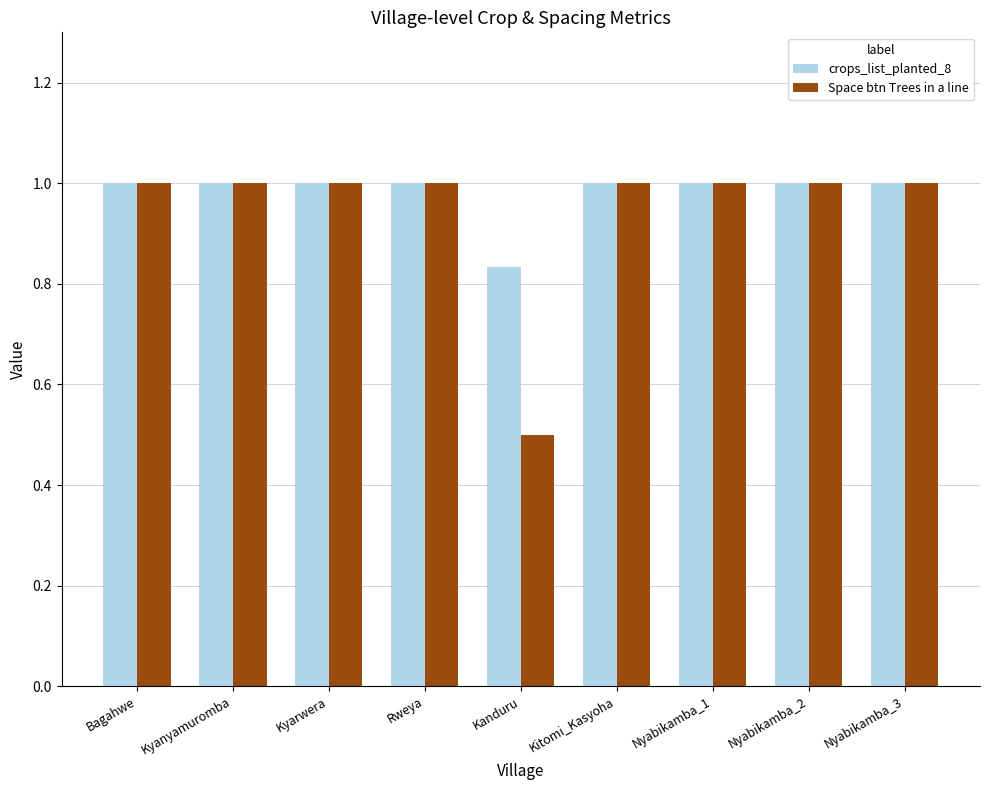

What is the label of the 3rd bar from the right?

Nyabikamba_1